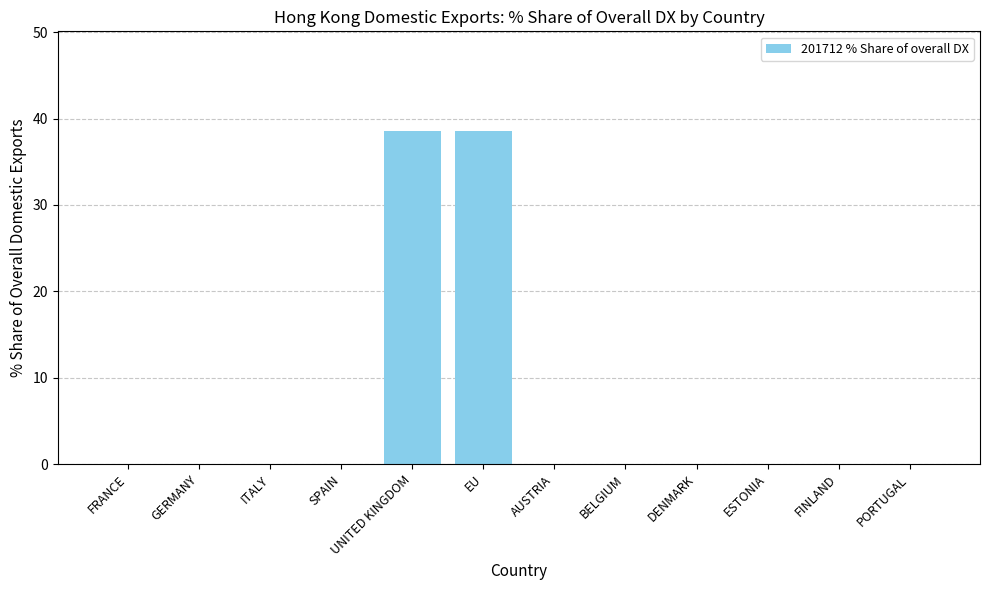

Is it true that the value at ESTONIA is -13.8?

False